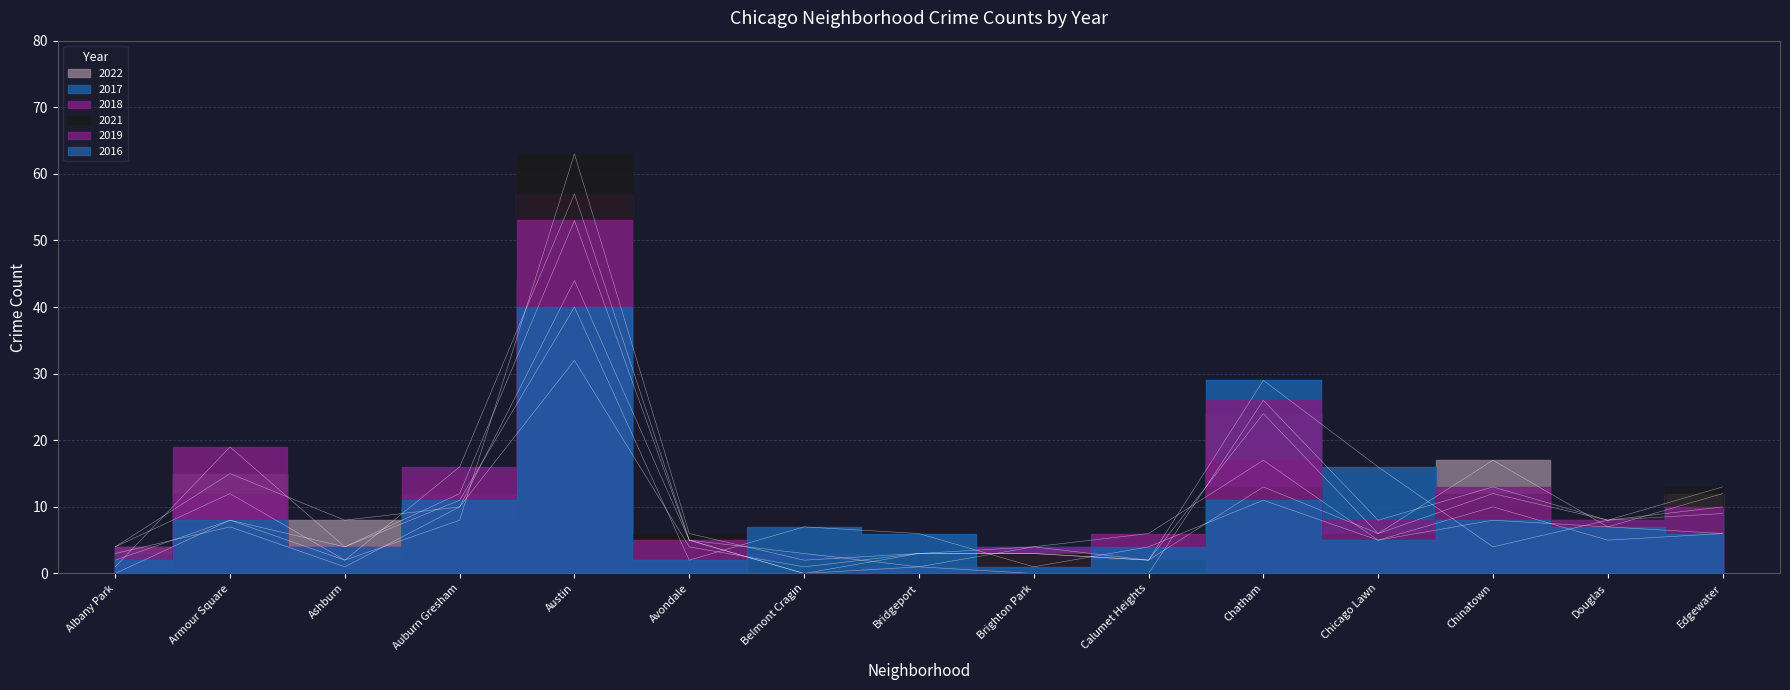

What is the value of the 2016 point at the 13th from the left?

8